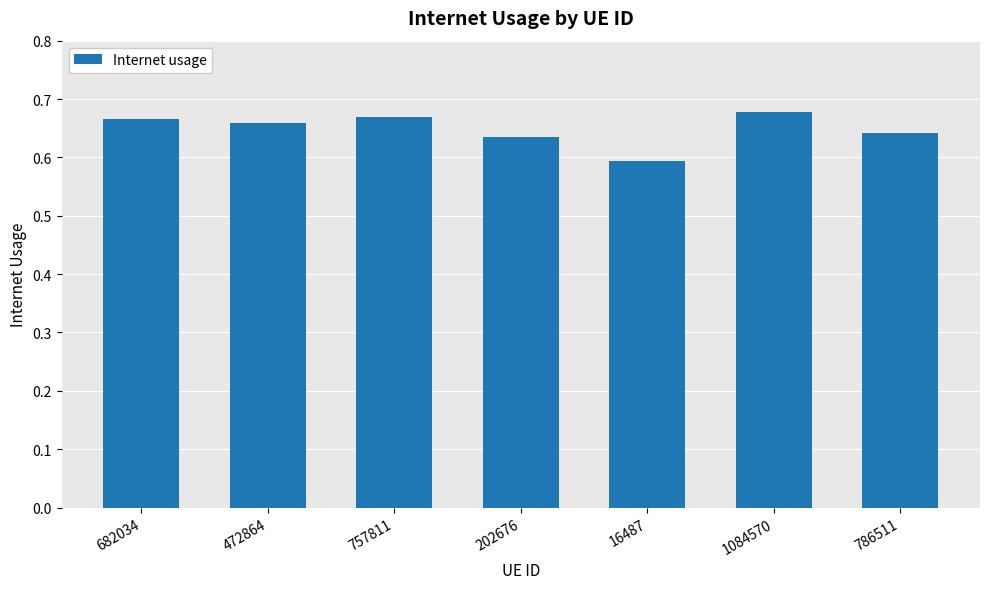

At which category does the chart reach its minimum across all series?

16487